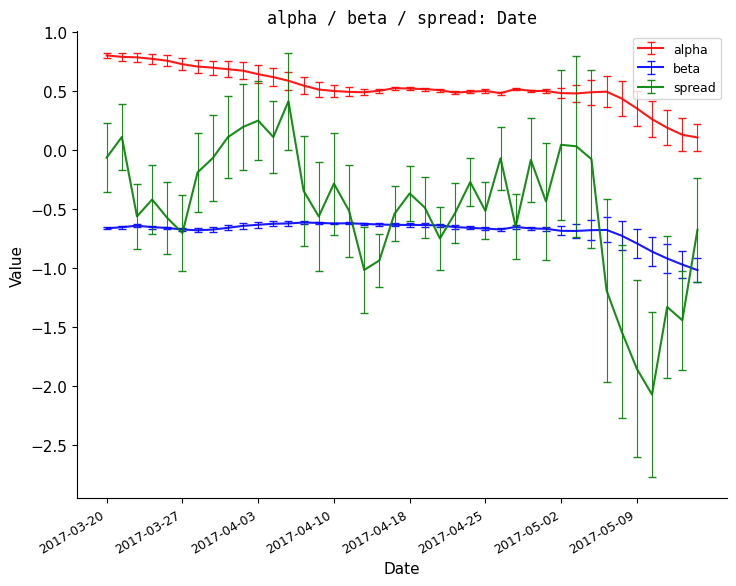

List the series in order of their peak value, highest first.

alpha, spread, beta